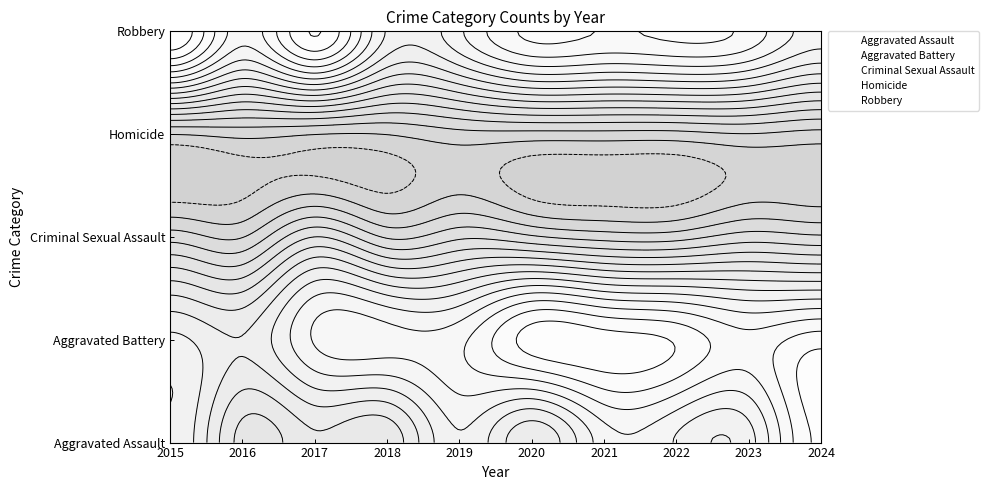

What is the spread (max minus min) of values at 2021?

42